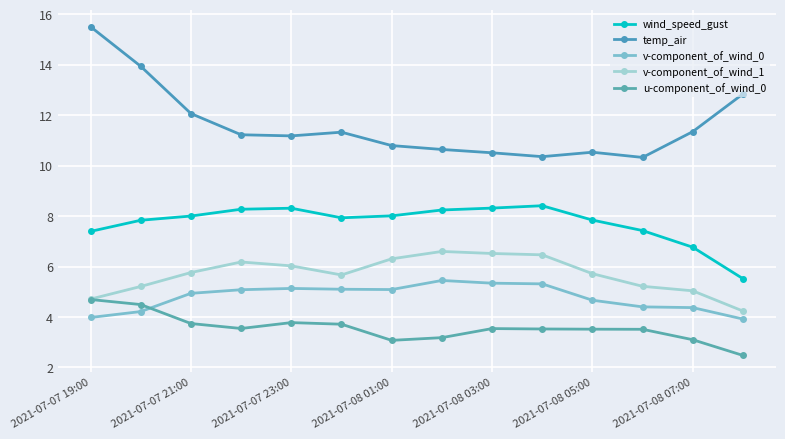

After their last crossing, which series has the higher values: u-component_of_wind_0 or v-component_of_wind_0?

v-component_of_wind_0